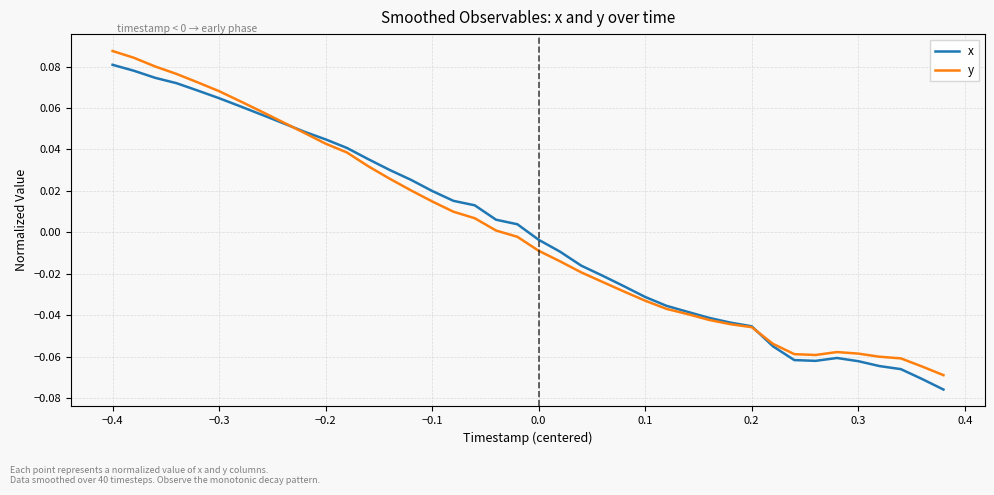

What are all the series names shown in the legend?

x, y